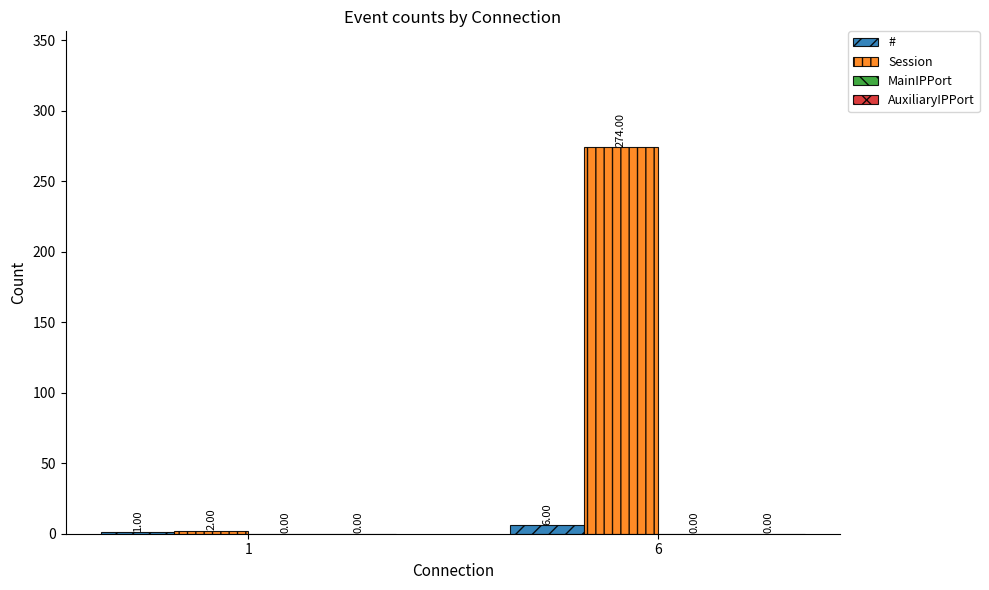

What is the sum of the # values at 1 and 6?

7